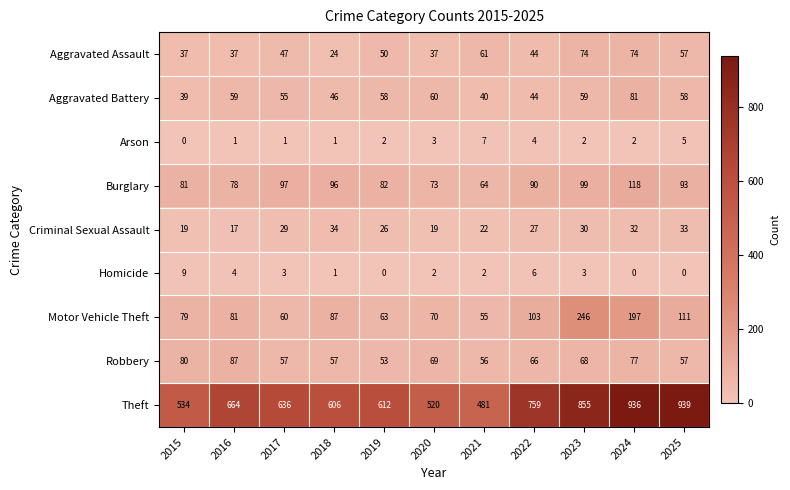

Which series has the largest range (max minus min)?

Theft